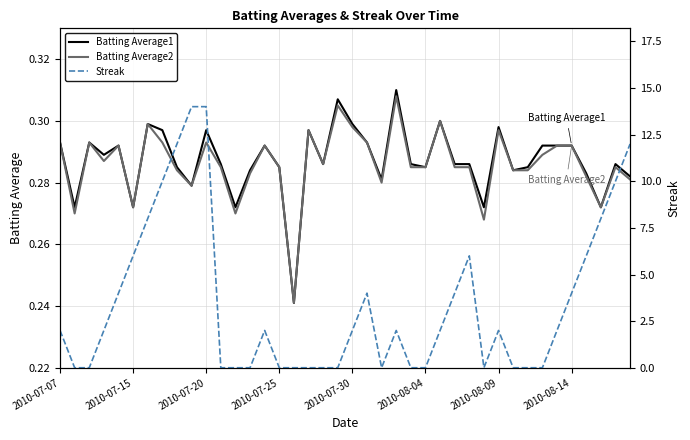

Which series has the widest spread of values?

Streak